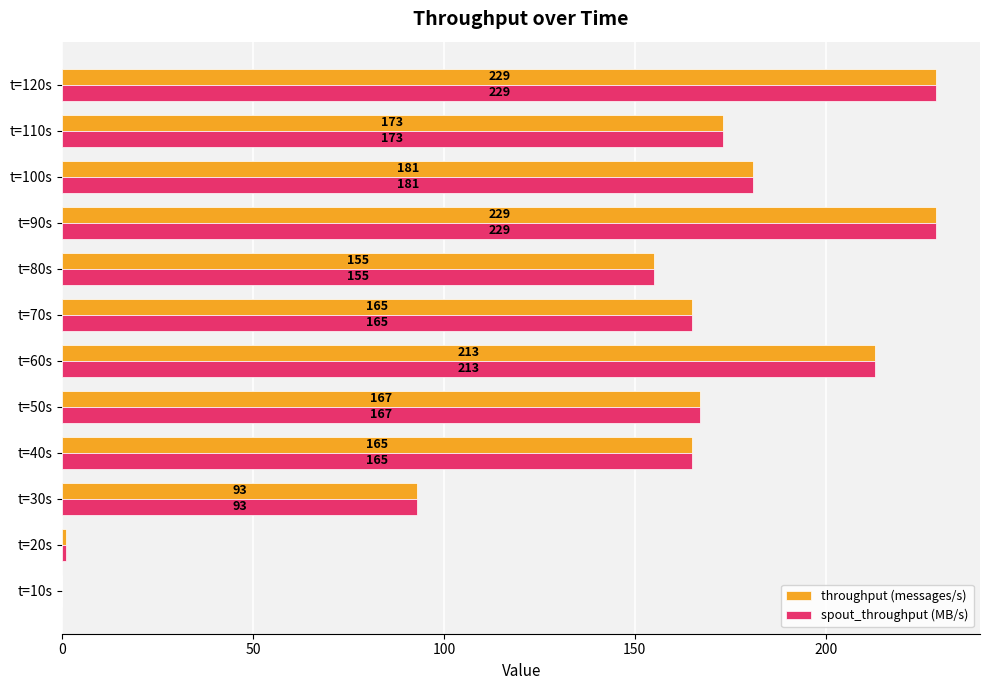

What is the highest value of the spout_throughput (MB/s) series?

229